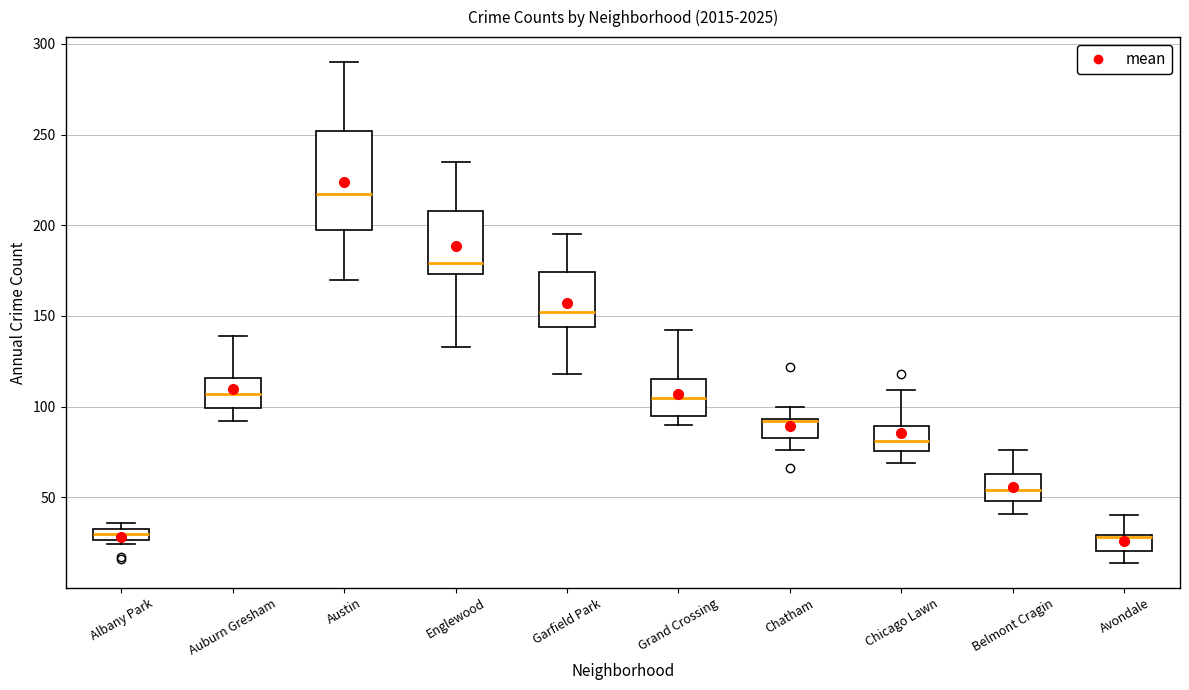

Which box is the tallest, from its lower edge to its upper edge?

Austin